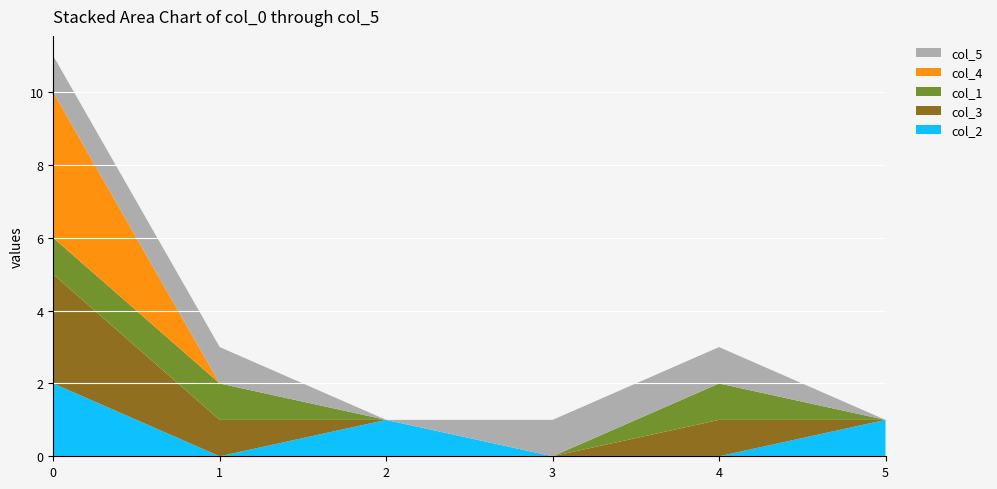

Reading left to right, transcribe all the data shown in this chart.

col_2: 2	0	1	0	0	1
col_3: 3	1	0	0	1	0
col_1: 1	1	0	0	1	0
col_4: 4	0	0	0	0	0
col_5: 1	1	0	1	1	0